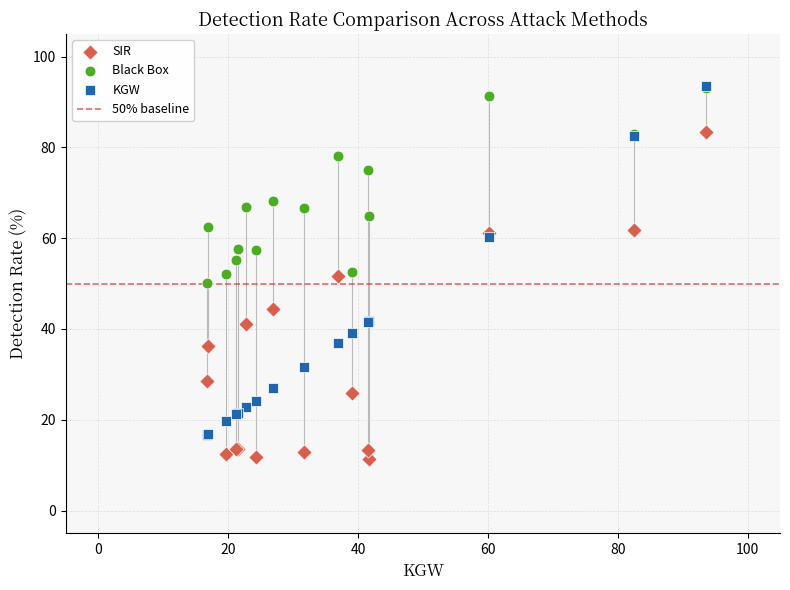

In the Black Box series, what Y value is closest to 71?

68.1